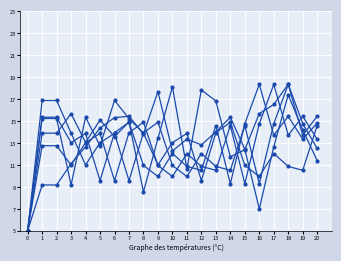

Reading right to left, what are all the values shown in this chart?

col_2: 11.4	14.2	17.4	12.7	7.0	12.4	15.4	14.0	12.8	13.4	12.3	17.7	13.8	15.4	15.3	14.4	12.7	11.1	9.2	9.2	5.0
col_3: 14.8	13.3	15.4	13.7	18.3	14.8	9.3	14.6	10.5	10.9	12.0	9.9	11.0	14.9	13.9	9.6	13.9	13.0	15.3	15.3	5.0
col_4: 13.3	15.4	13.7	18.3	14.8	9.3	14.6	10.5	10.9	12.0	9.9	11.0	14.9	13.9	9.6	13.9	13.0	11.0	12.8	12.8	5.0
col_5: 15.4	13.7	18.3	14.8	9.3	14.6	10.5	10.9	12.0	9.9	11.0	14.9	13.9	9.6	13.9	13.0	11.0	13.9	16.9	16.9	5.0
col_6: 14.6	10.5	10.9	12.0	9.9	11.0	14.9	13.9	9.6	13.9	13.0	11.0	13.9	15.2	16.9	12.8	15.3	9.2	15.2	15.2	5.0
col_7: 12.5	14.8	18.4	16.5	15.7	12.4	11.7	16.8	17.8	10.7	18.1	13.4	8.6	14.9	13.6	15.1	13.1	15.7	13.9	13.9	5.0